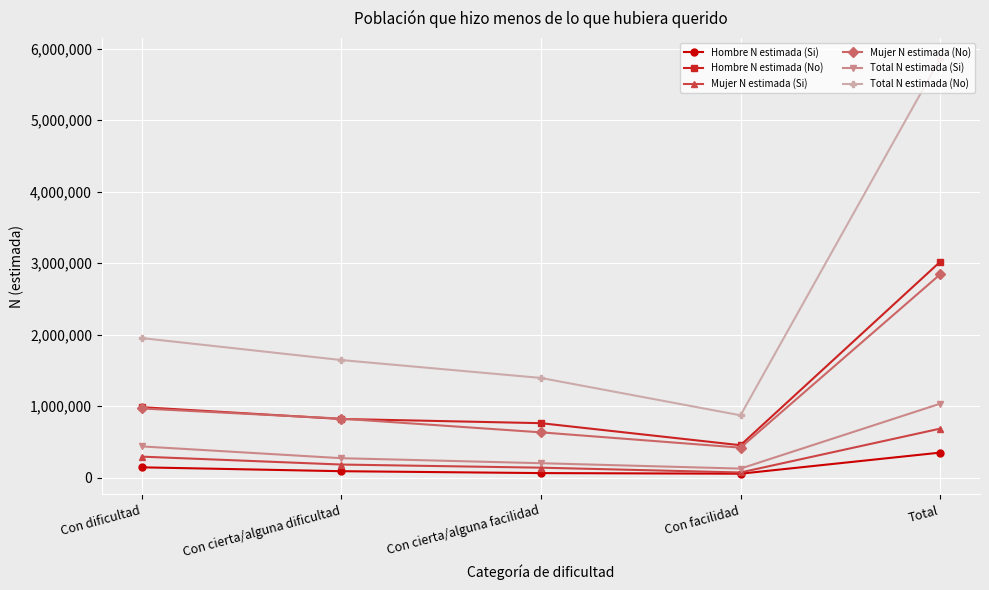

Which category has the lowest value in the Mujer N estimada (Si) series?

Con facilidad